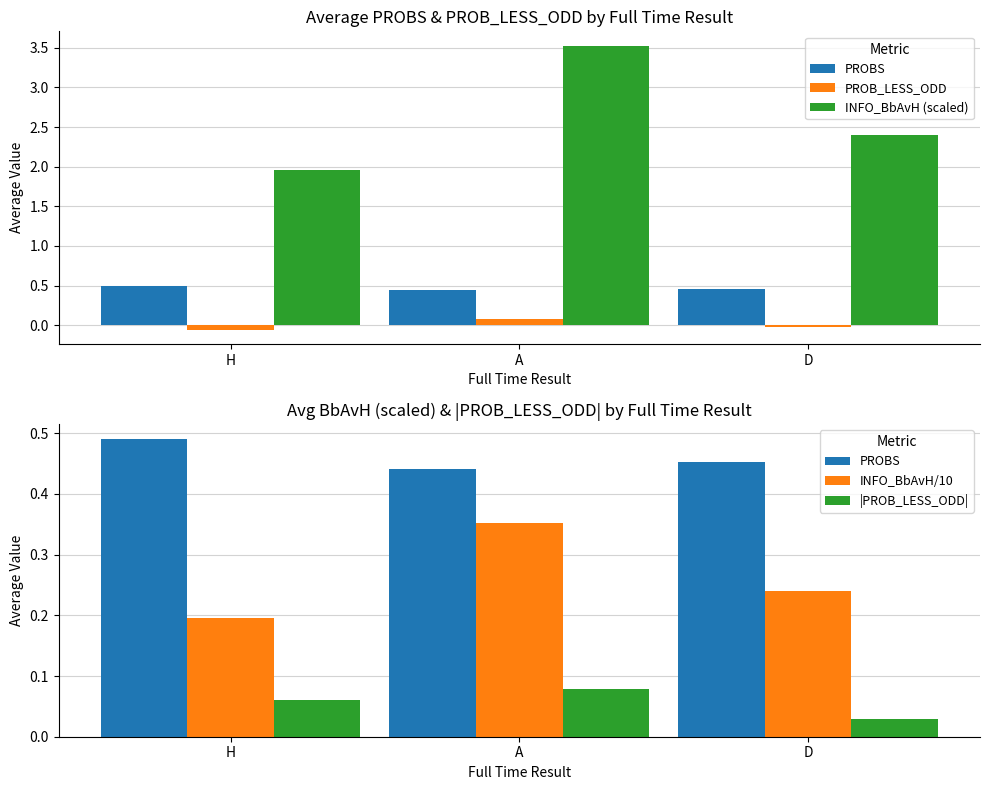

What position from the right is H?

3